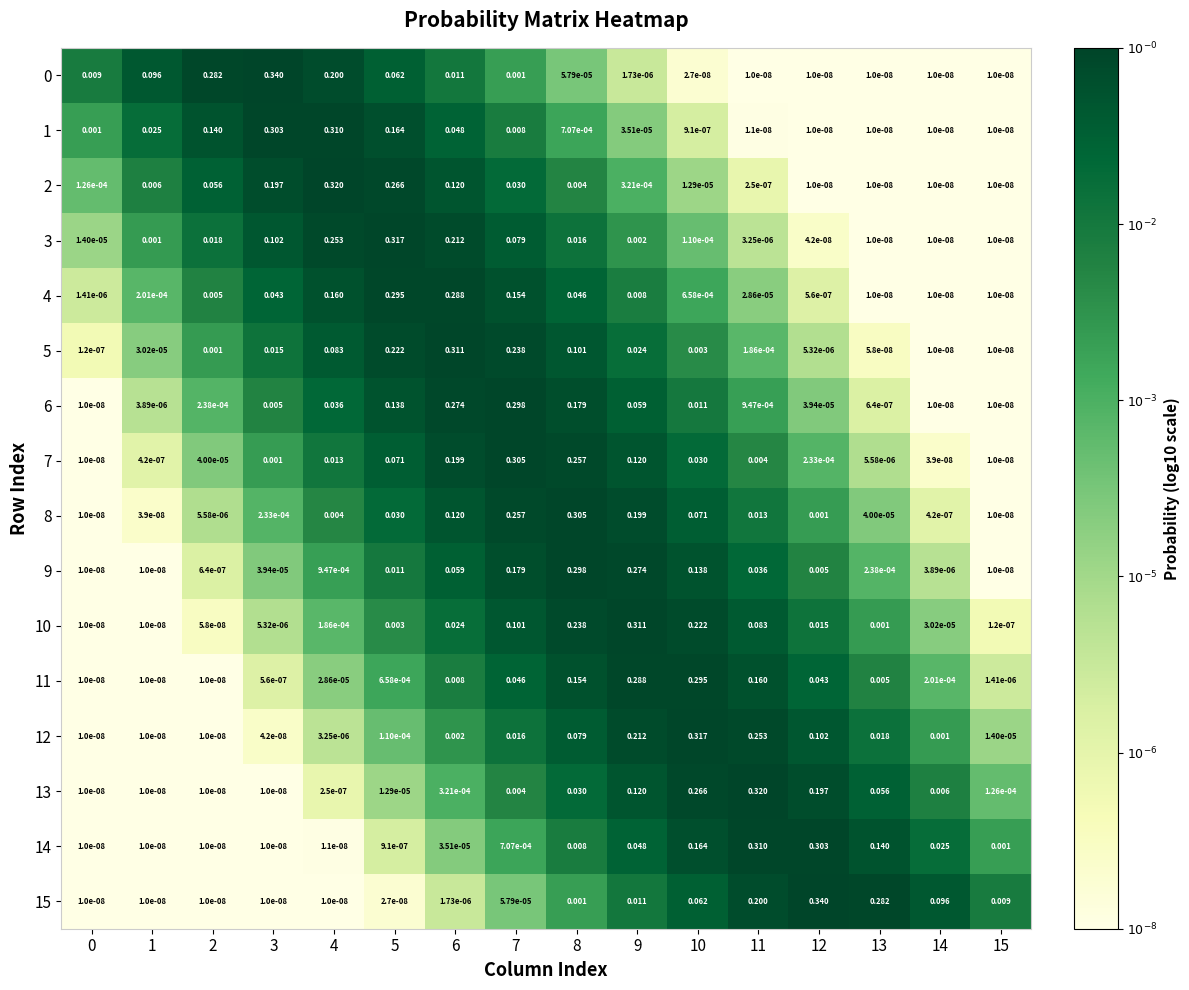

Is the value of 12 at 11 greater than the value of 6 at 8?

Yes